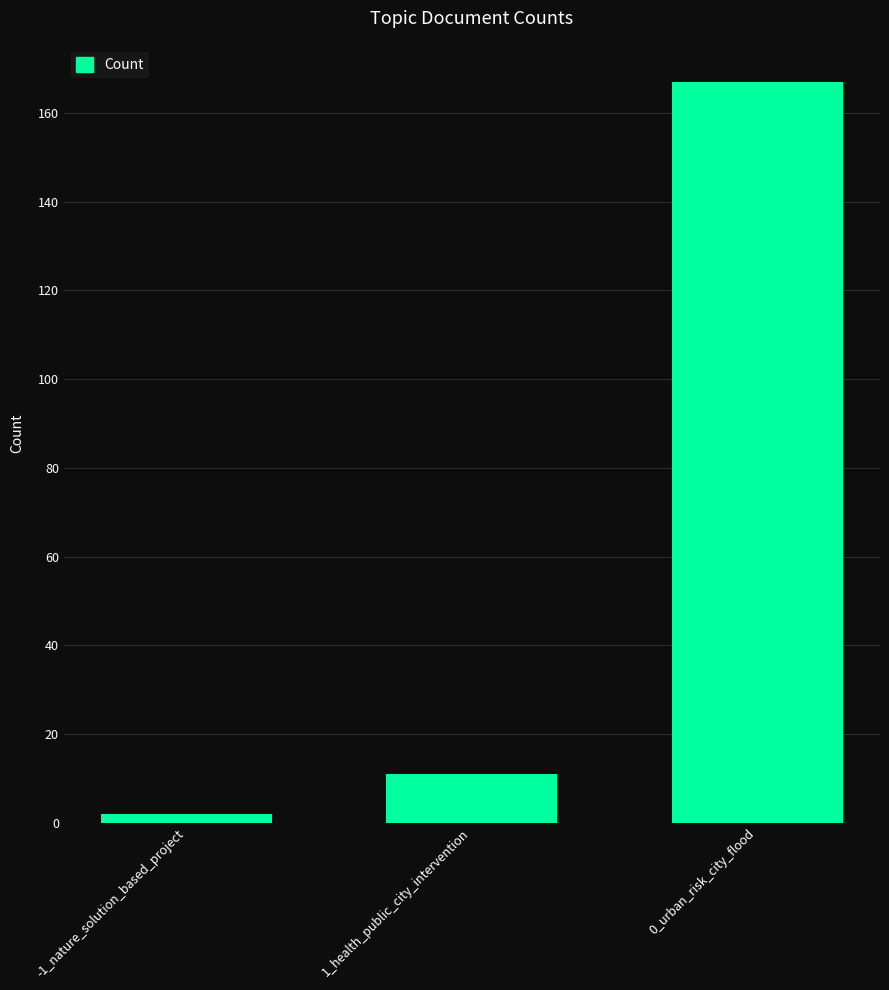

Does the chart contain any negative values?

No